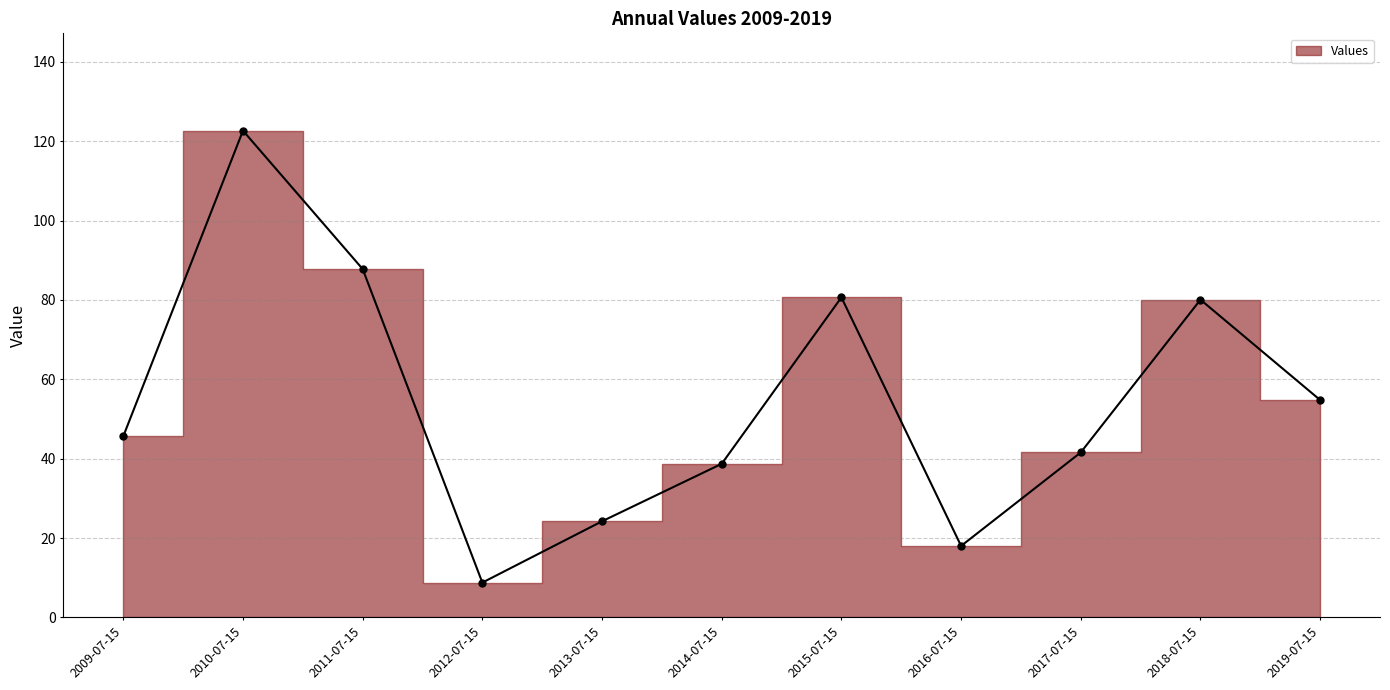

Approximately how many times larger is the value at 2015-07-15 compared to 2012-07-15?

9.2